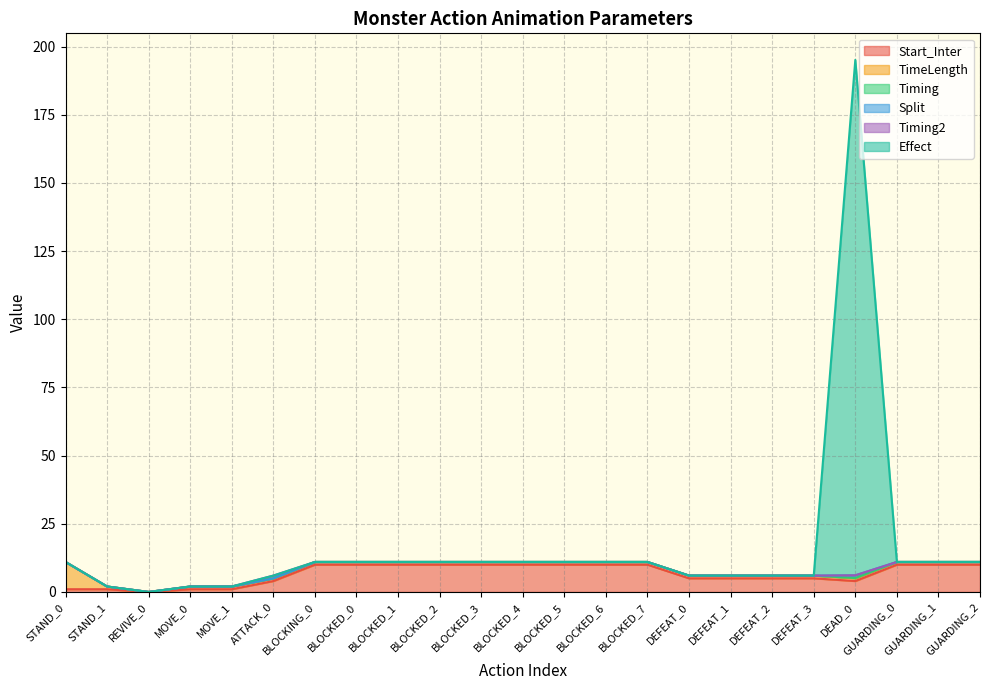

At which category does the chart reach its minimum across all series?

REVIVE_0